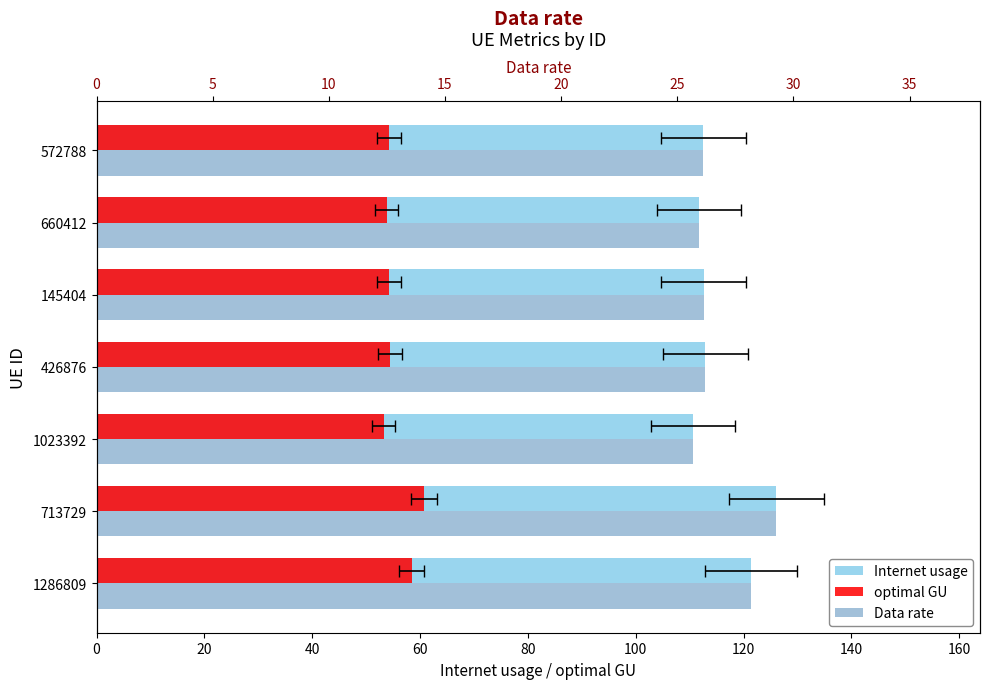

What is the smallest value displayed?

25.7